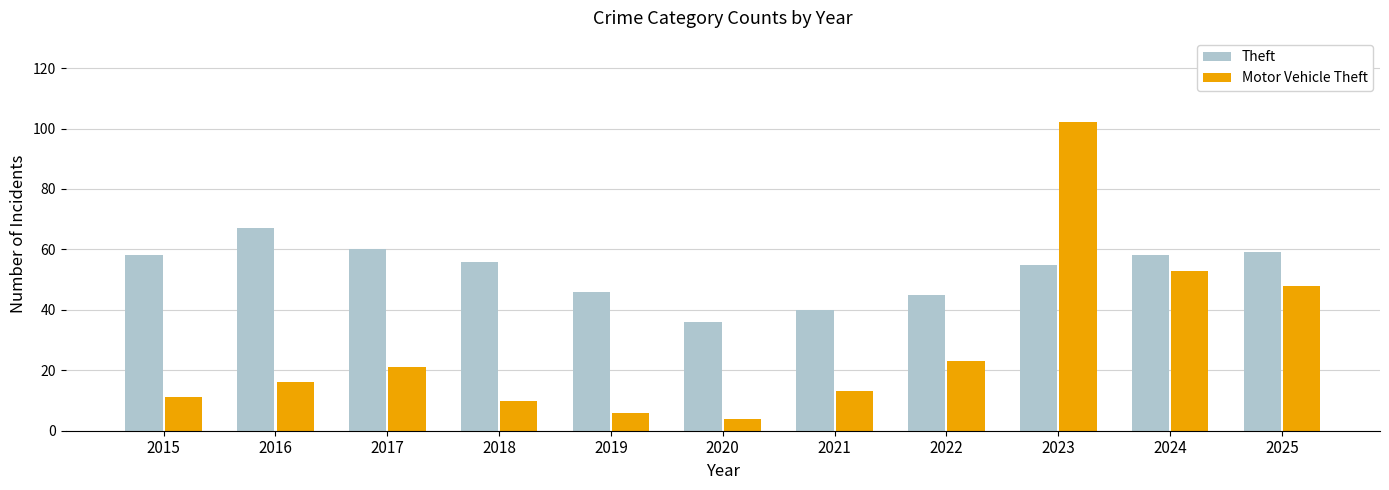

Which series changed the most between 2015 and 2023?

Motor Vehicle Theft